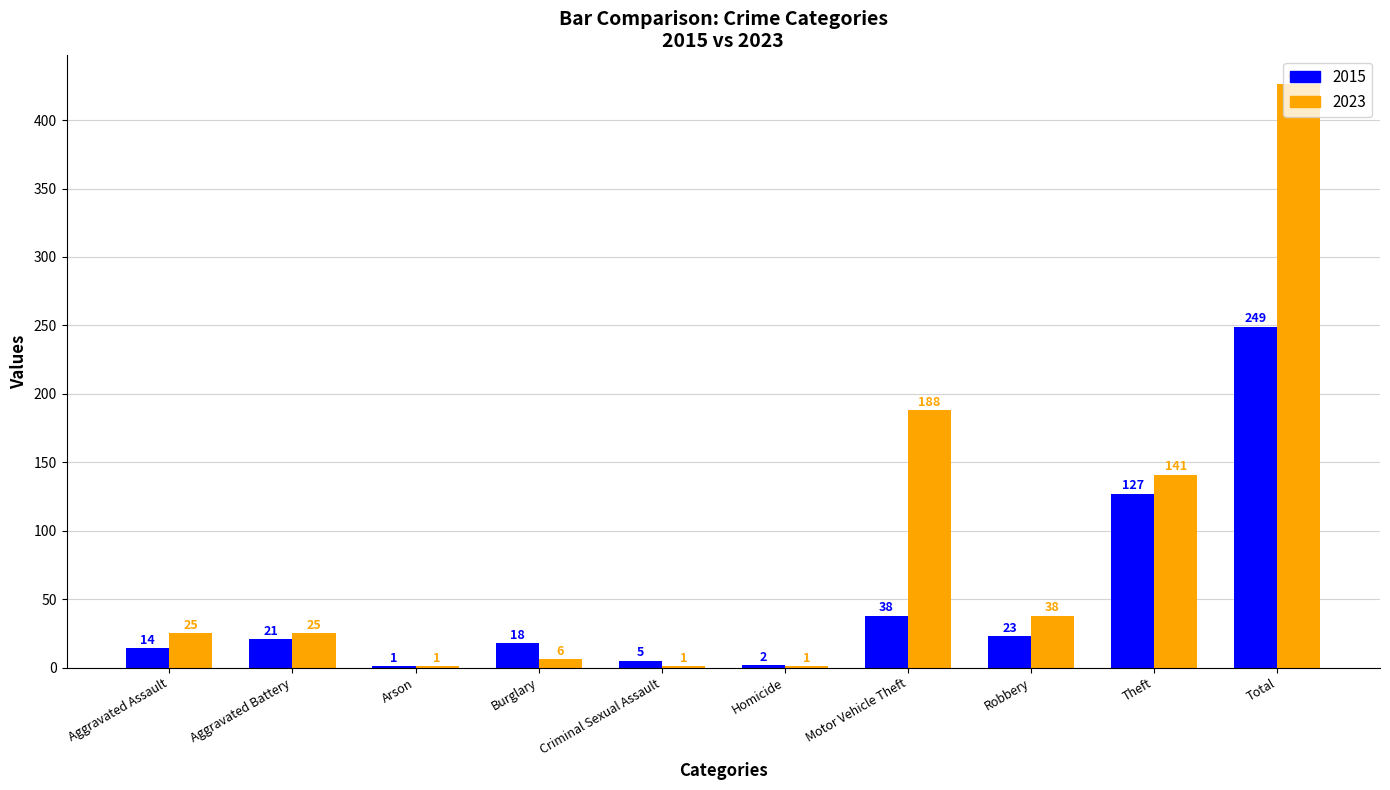

True or false: 2015 has a value of 18 at Burglary.

True